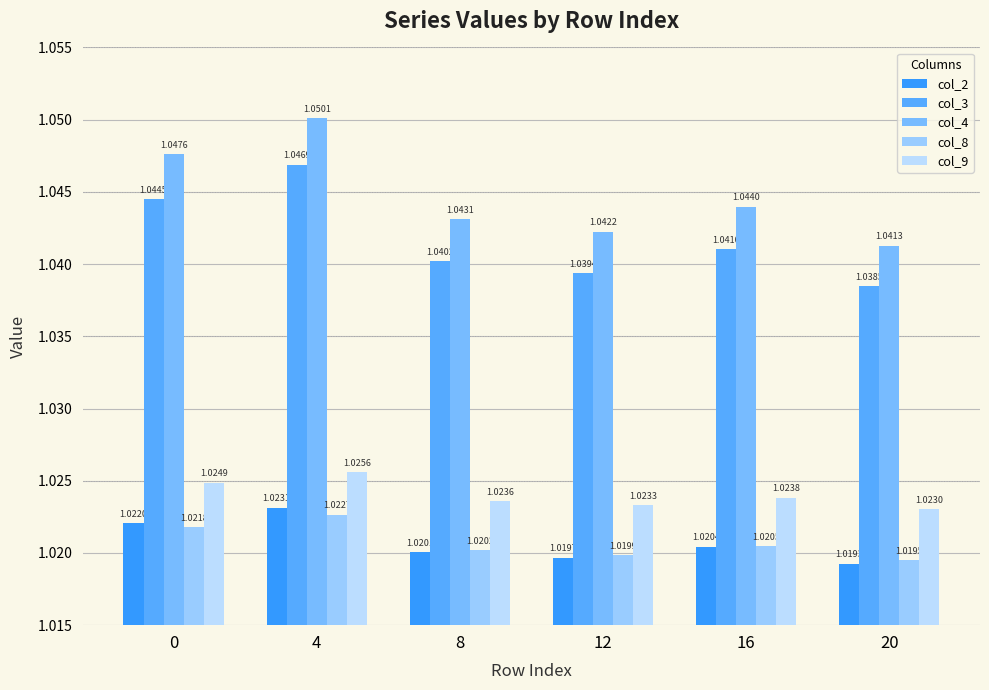

At which label does col_4 reach its peak?

4